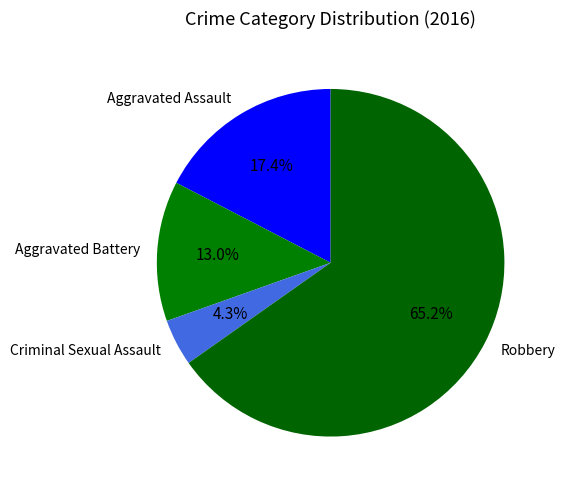

What is the majority slice?

Robbery